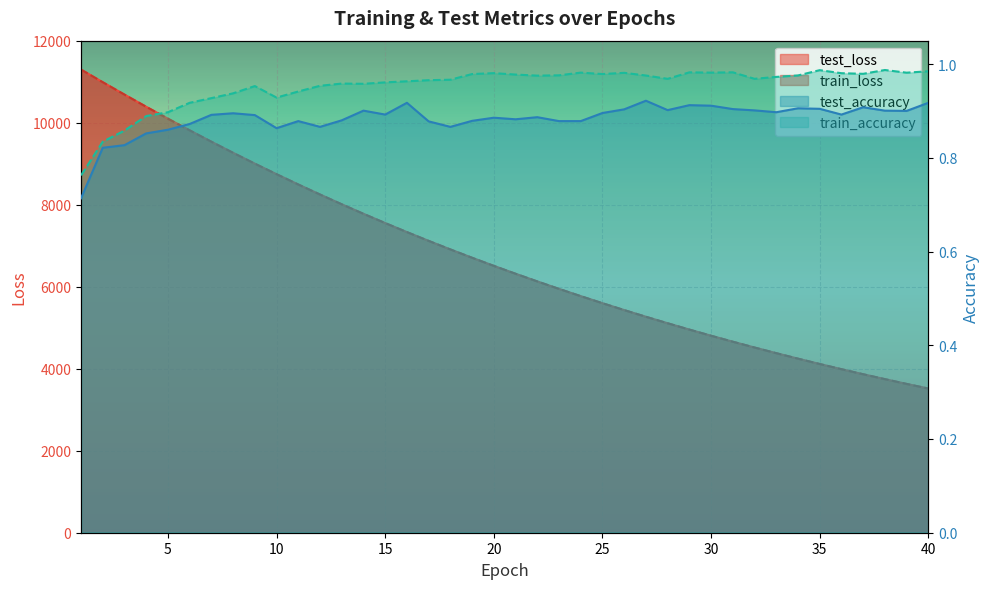

At which label does train_accuracy reach its minimum?

1